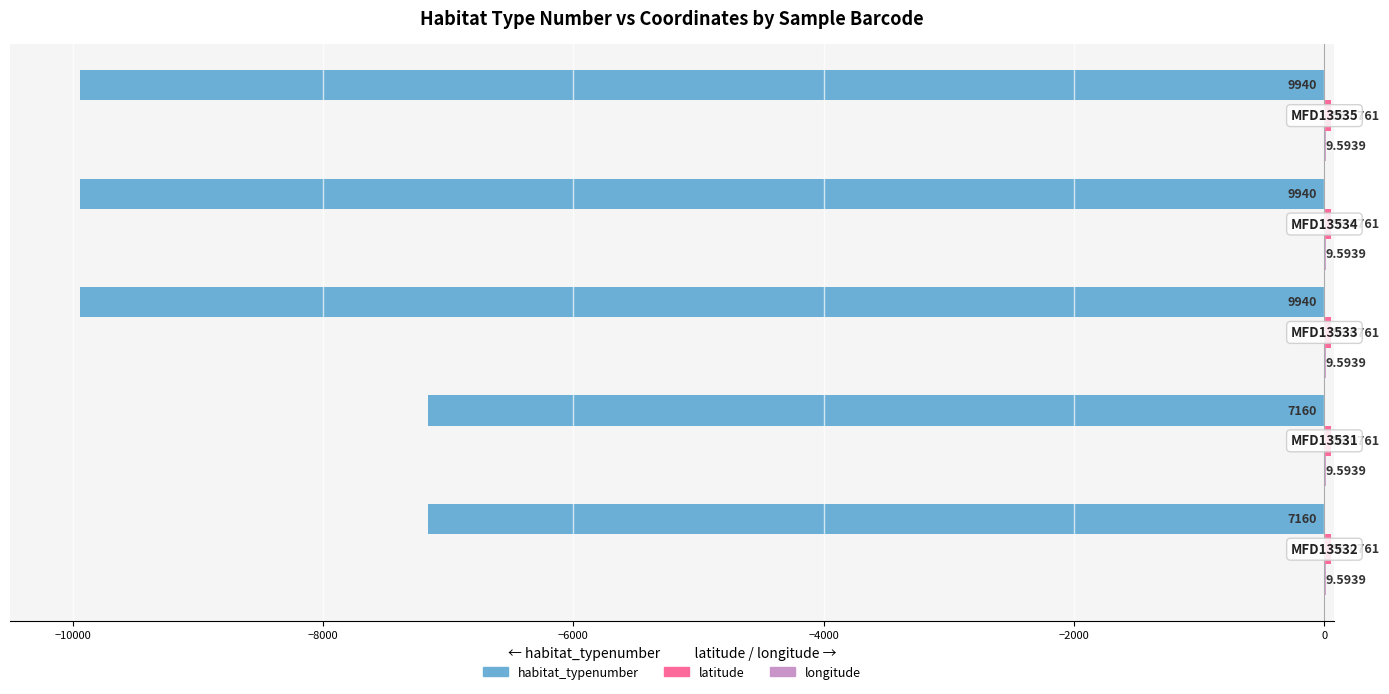

What is the sum of all habitat_typenumber values?

-44140.0